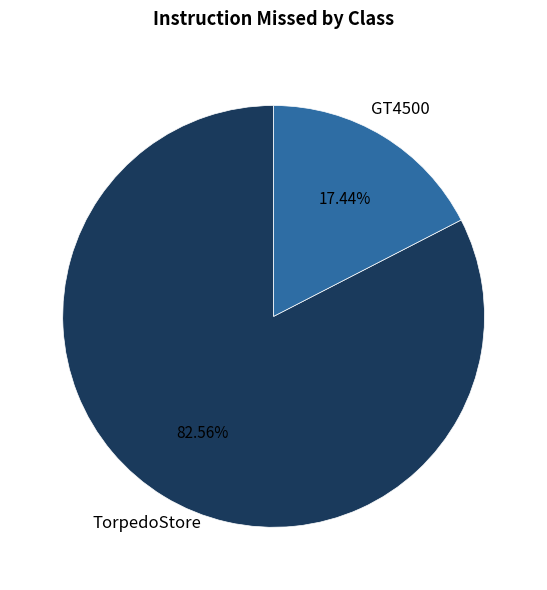

Count the number of slices in the pie.

2